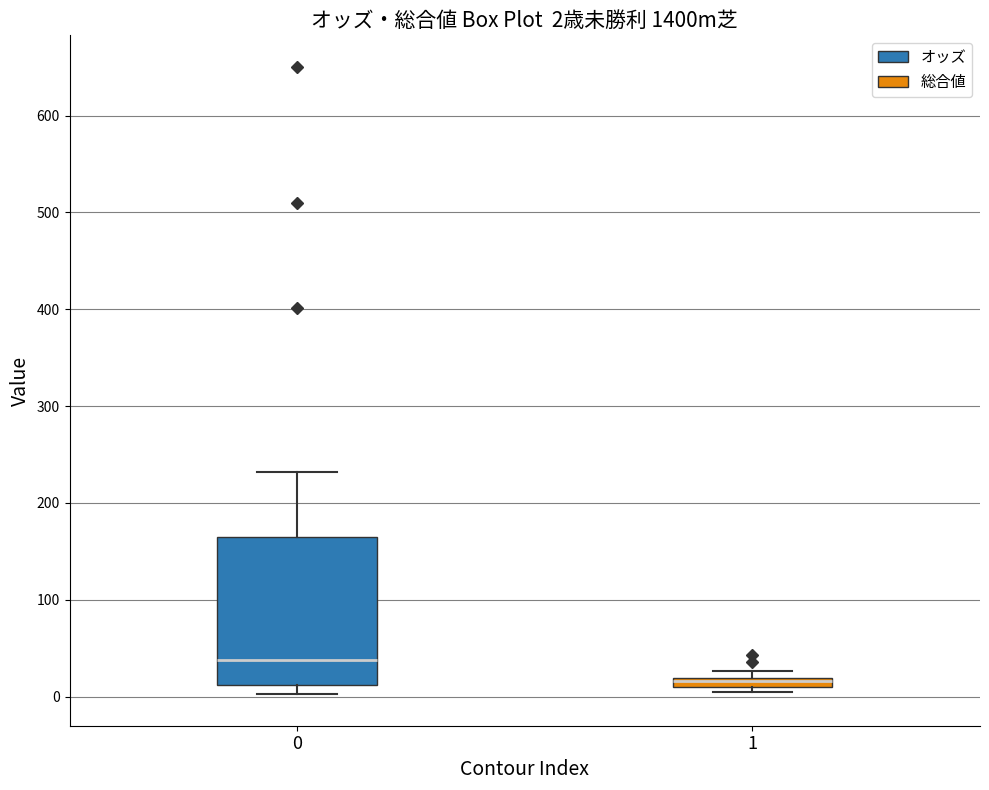

Which box is the tallest, from its lower edge to its upper edge?

0